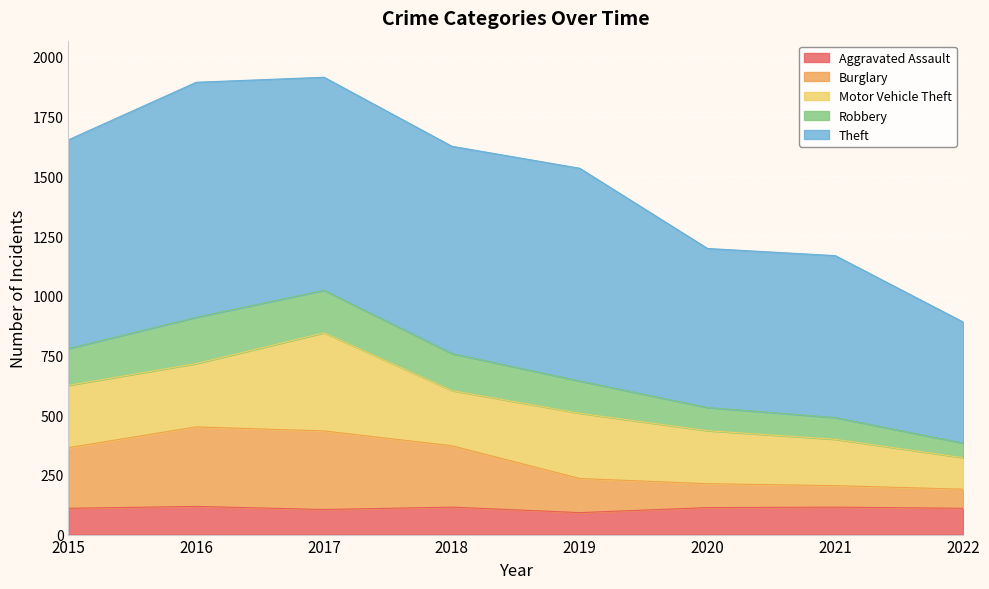

What is the total value across all series at 2020?

1198